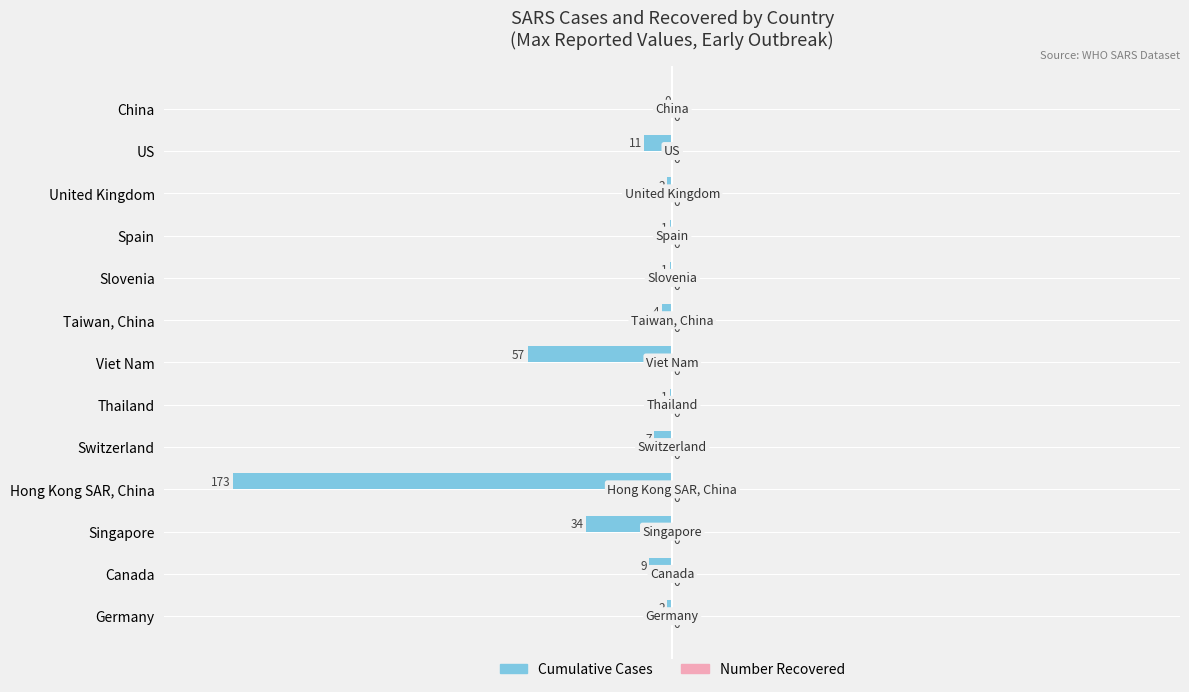

True or false: the data shows -1 at Thailand.

True